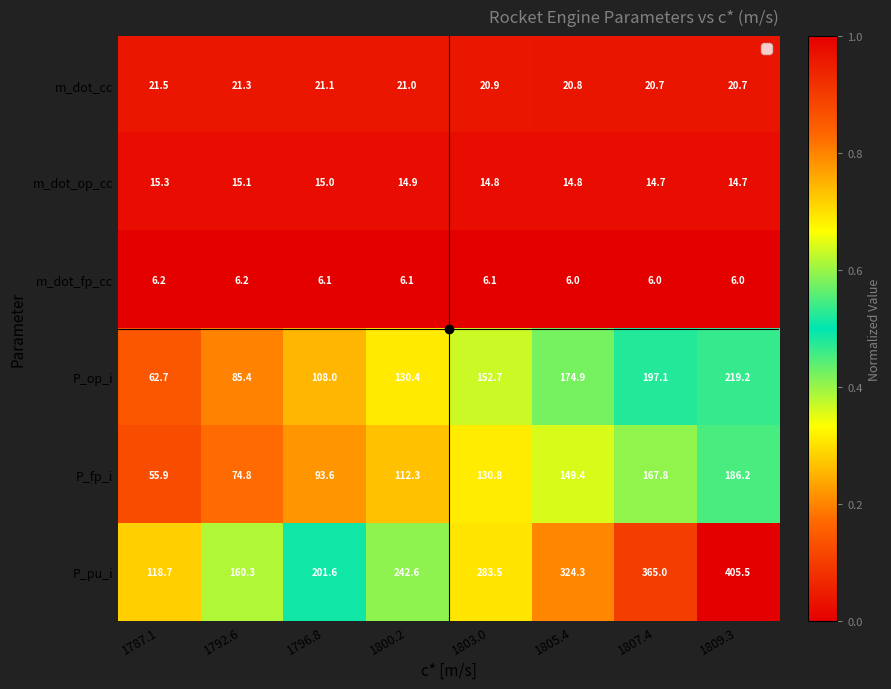

Which series has the largest total across all categories?

P_pu_i